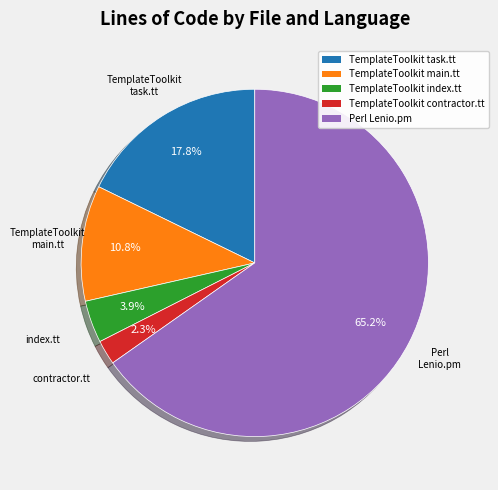

What percentage is NOT represented by Perl Lenio.pm?

34.8%